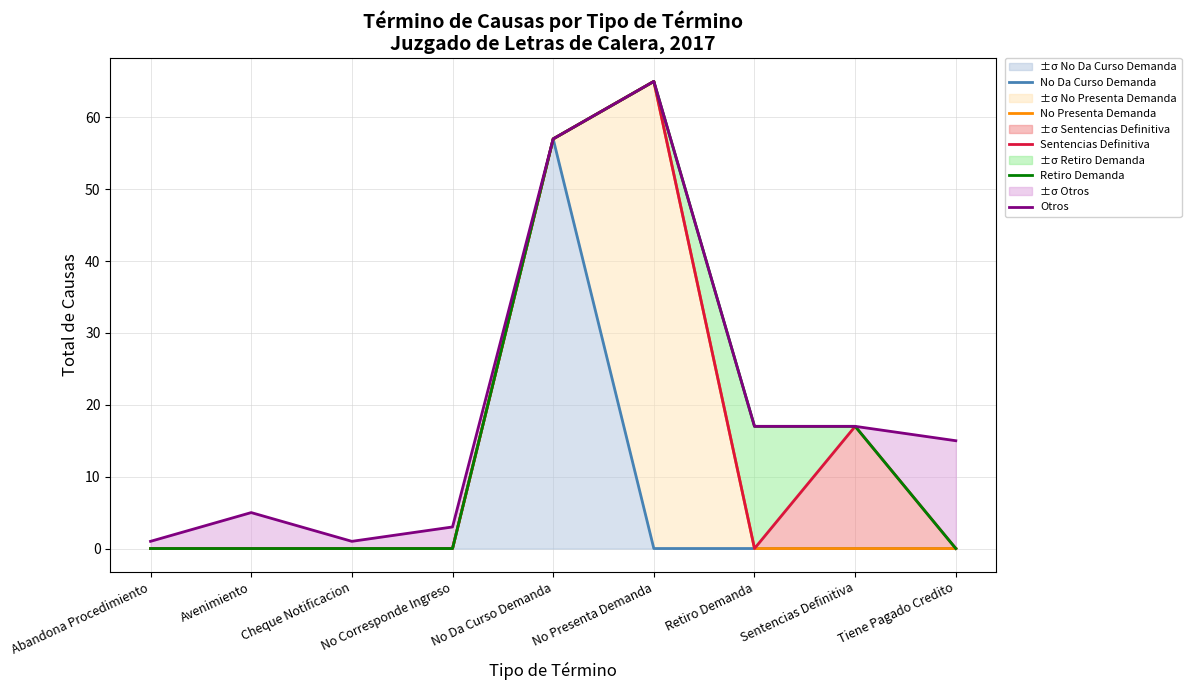

Where is the first local minimum for Otros?

Cheque Notificacion